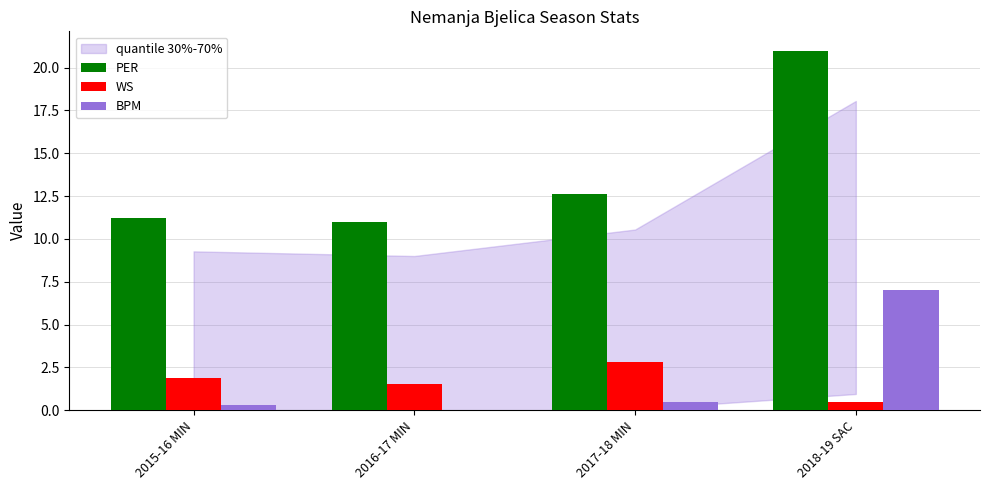

How many data points does each series have?

4